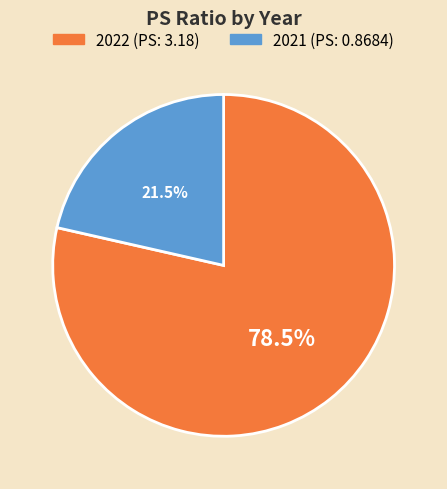

To the nearest percent, what is the average slice percentage?

50%